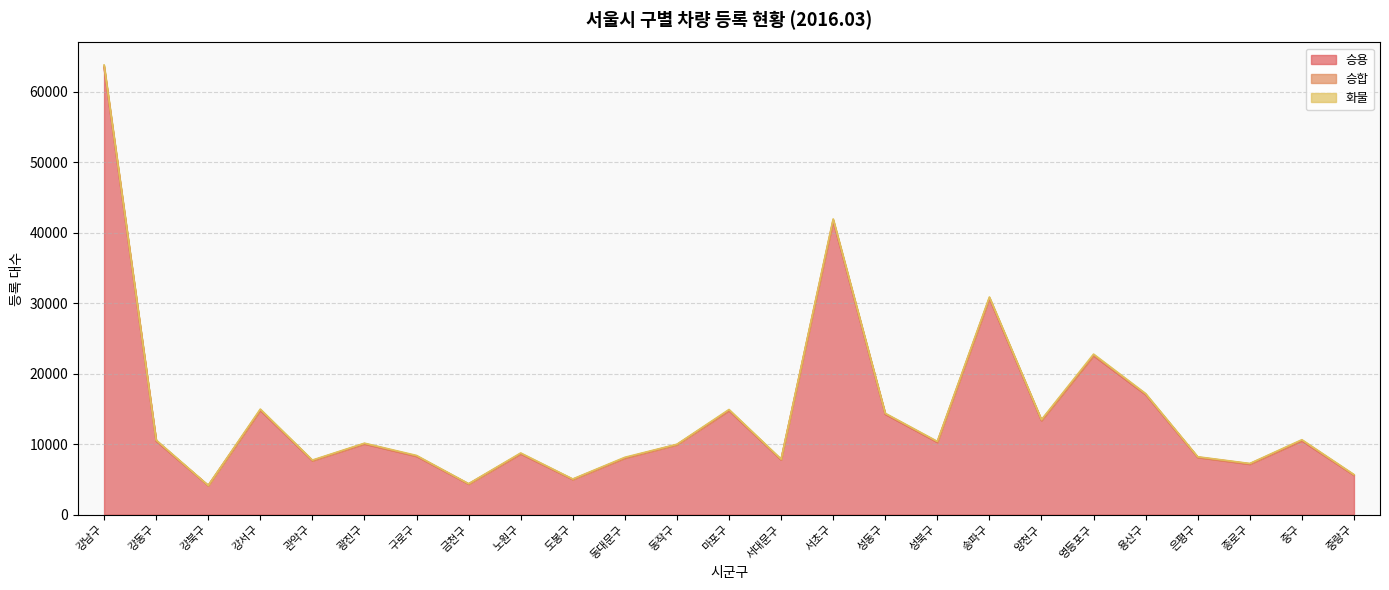

Which category has the highest value in the 화물 series?

강남구